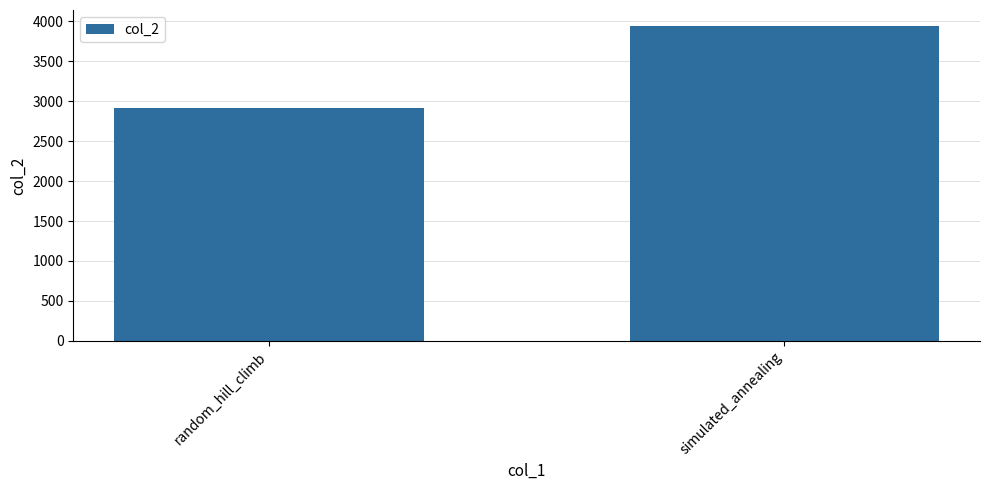

What is the smallest value displayed?

2920.6